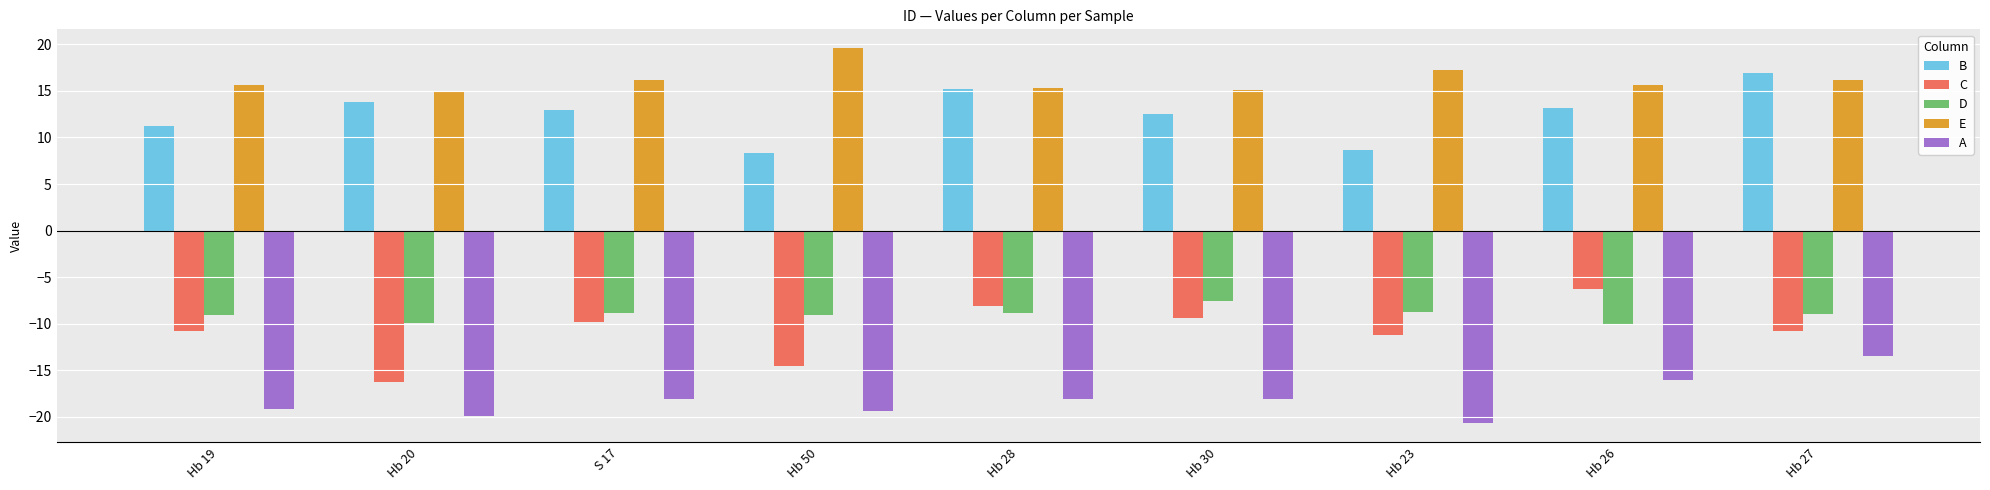

What is the maximum value for C?

-6.2